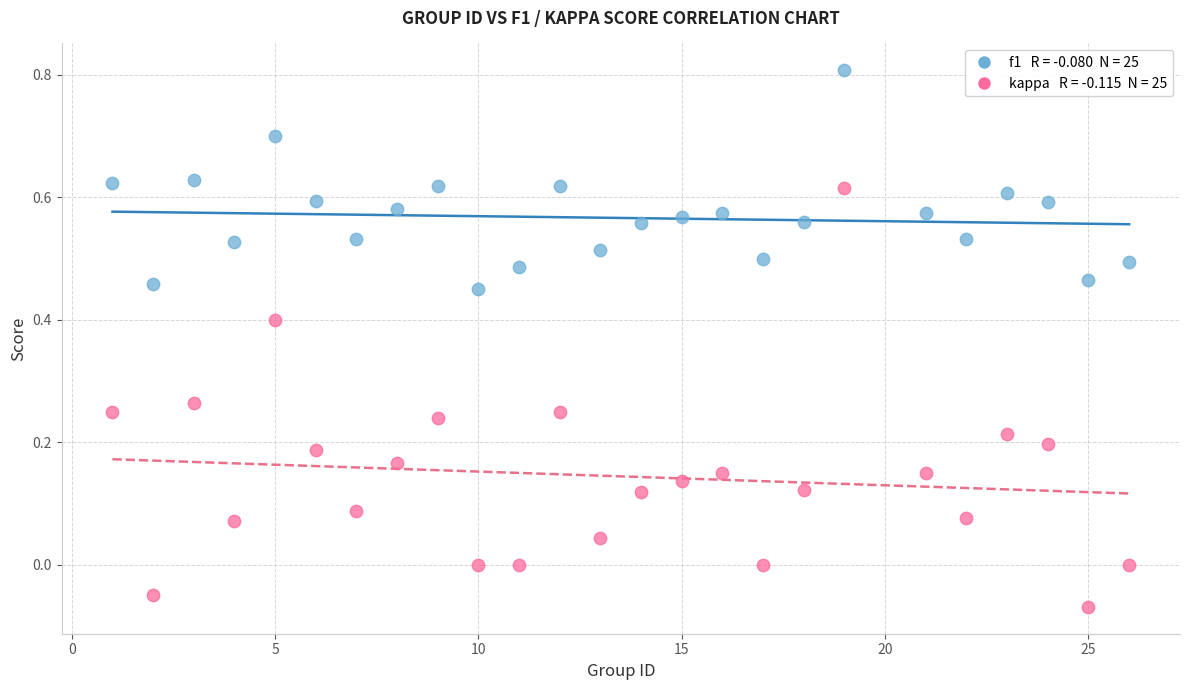

Across all data points, what is the range of X values (max minus min)?

25.0